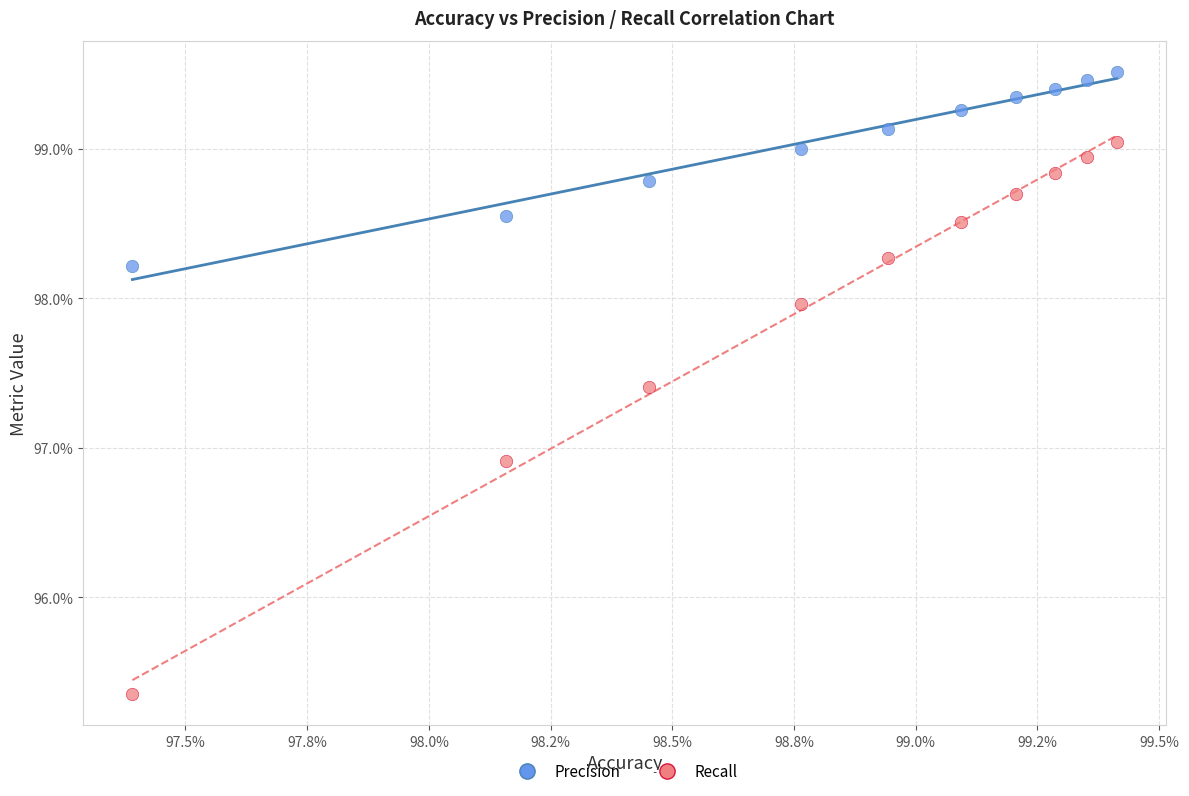

What are all the series names shown in the legend?

Precision, Recall